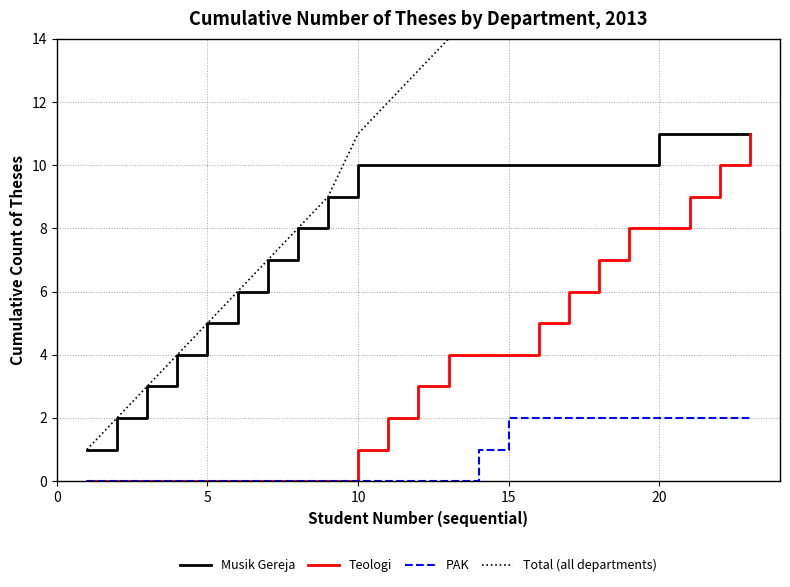

True or false: Total (all departments) and Musik Gereja intersect in this chart.

False